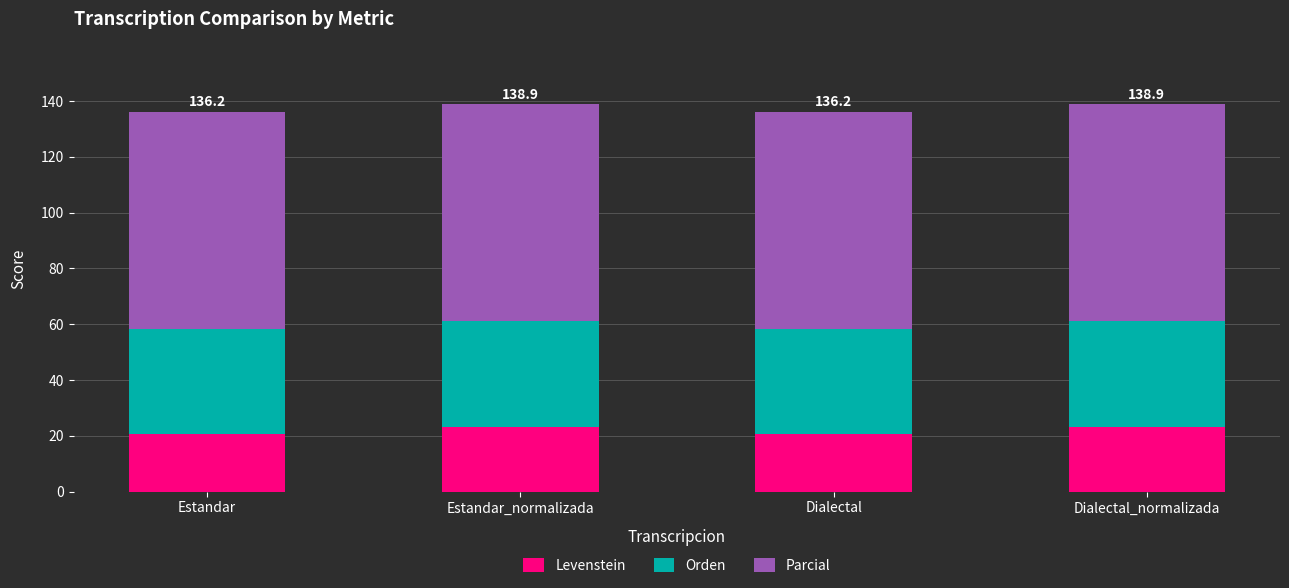

Reading right to left, transcribe the values for Levenstein.

23.3	20.6	23.3	20.6